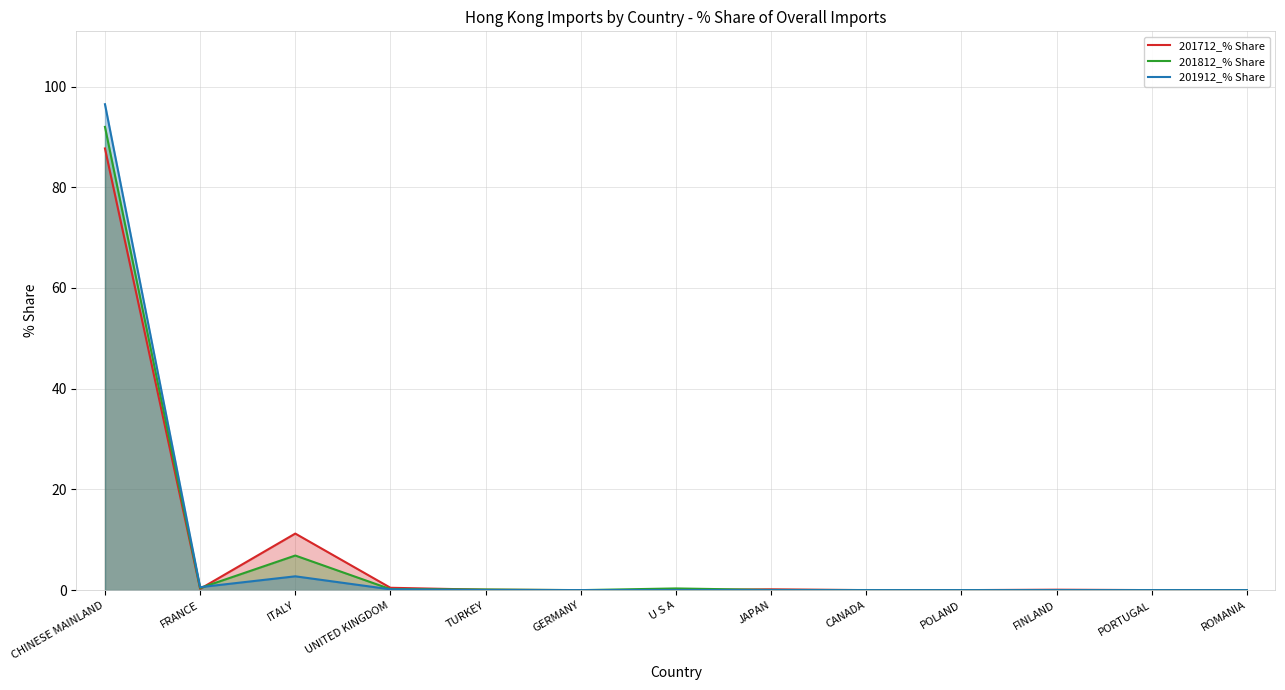

Is it true that 201912_% Share equals 0.0 at U S A?

True